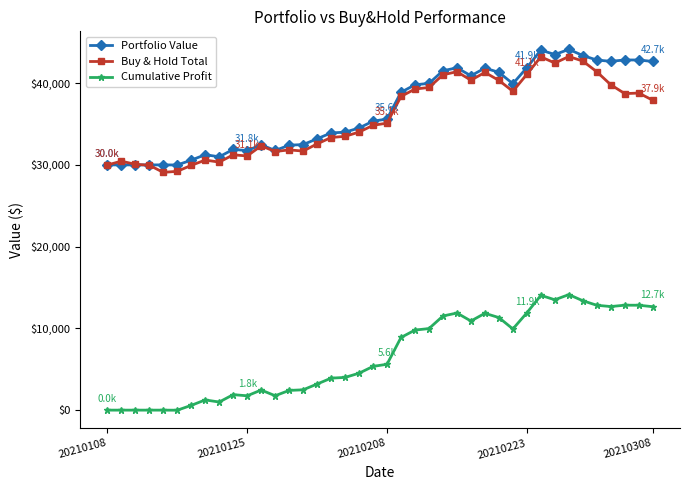

What is the sum of all Buy & Hold Total values?

1432735.4